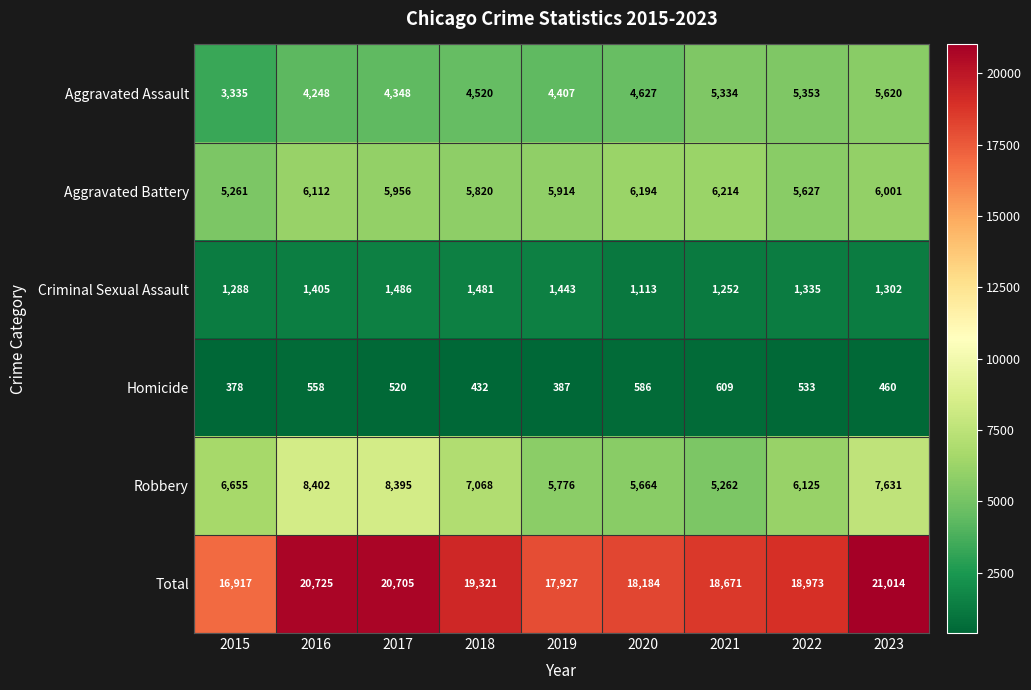

Is it true that Homicide equals 650 at 2018?

False